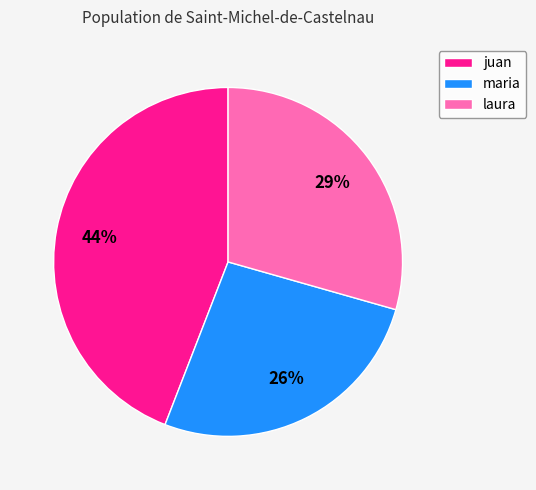

To the nearest percent, what portion does laura represent?

29%